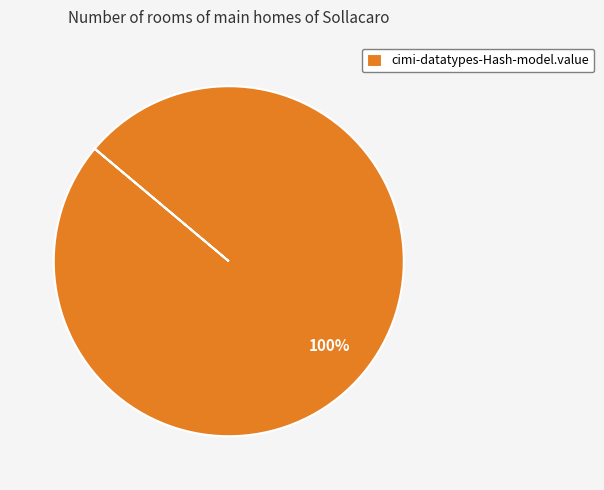

Does cimi-datatypes-Hash-model.value account for over 50% of the chart?

Yes